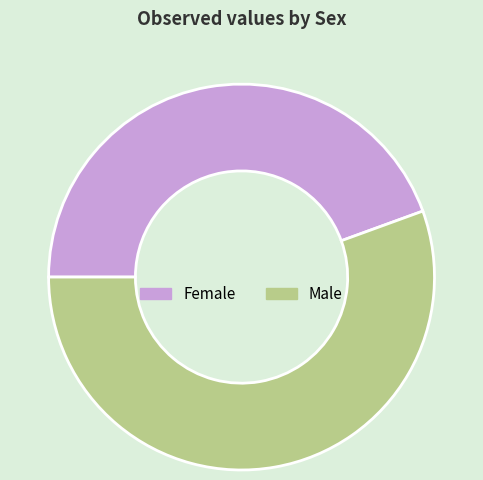

Is it true that Female is 58% of the pie?

False